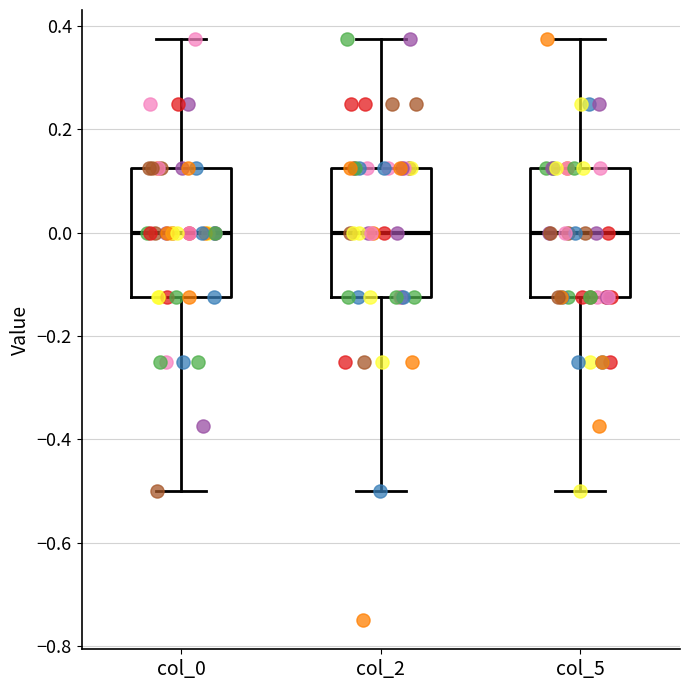

Reading left to right, transcribe this box plot: for each box, give where its median line is, the range the box spans, and where its two whiskers end, as read against the y-axis. The values are not printed on the chart, so give them approximately, as read against the axis.

col_0: median 0.00, box -0.12 to 0.12, whiskers -0.50 to 0.38
col_2: median 0.00, box -0.12 to 0.12, whiskers -0.50 to 0.38
col_5: median 0.00, box -0.12 to 0.12, whiskers -0.50 to 0.38